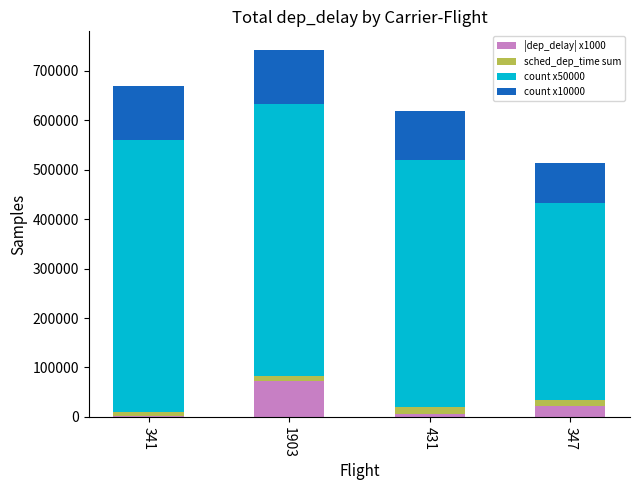

What is the total value across all series at 347?

513492